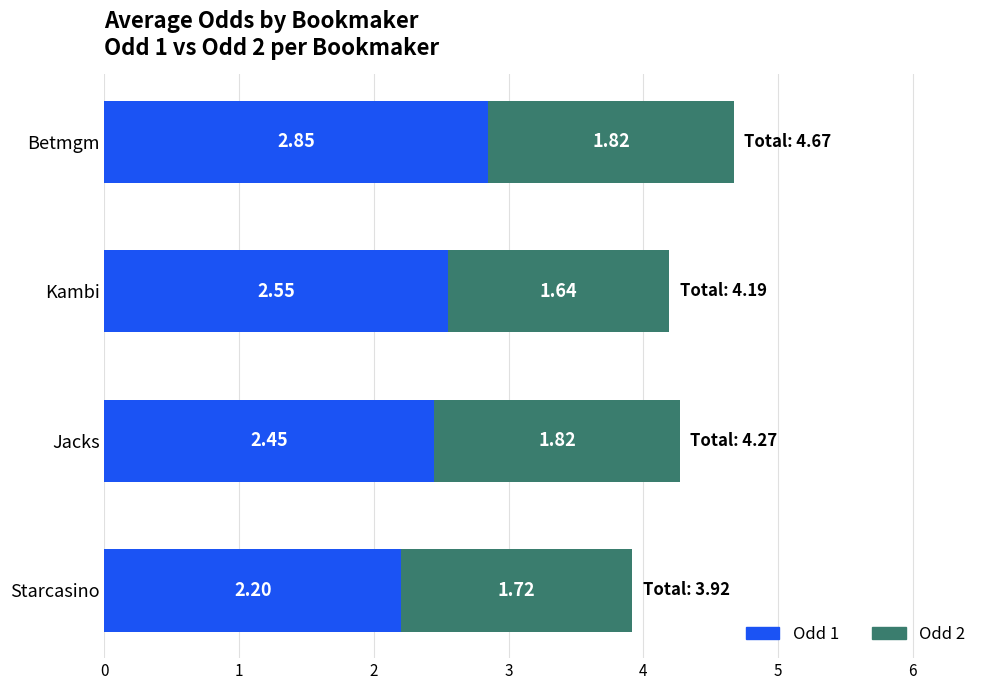

Where is Odd 1 nearest to the value 2?

Starcasino